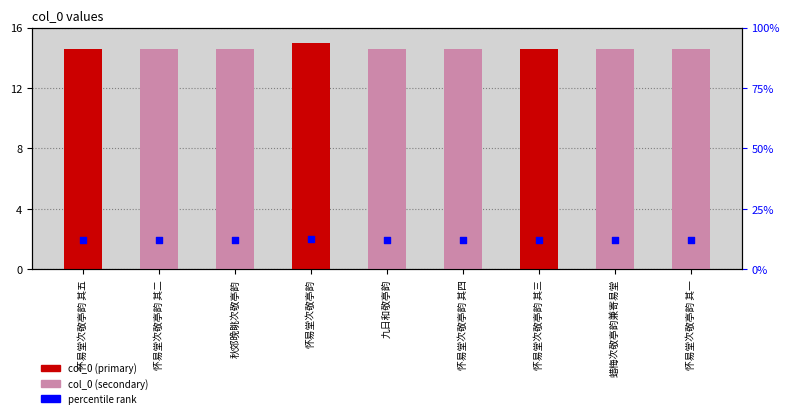

Which series has the largest total across all categories?

col_0